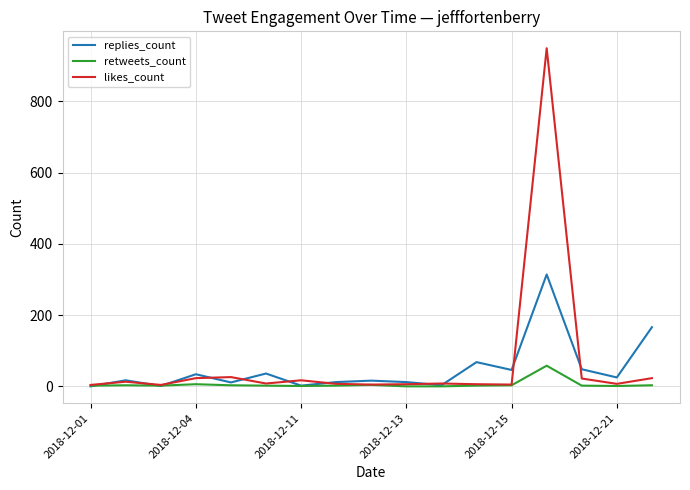

What is the sum of all likes_count values?

1133